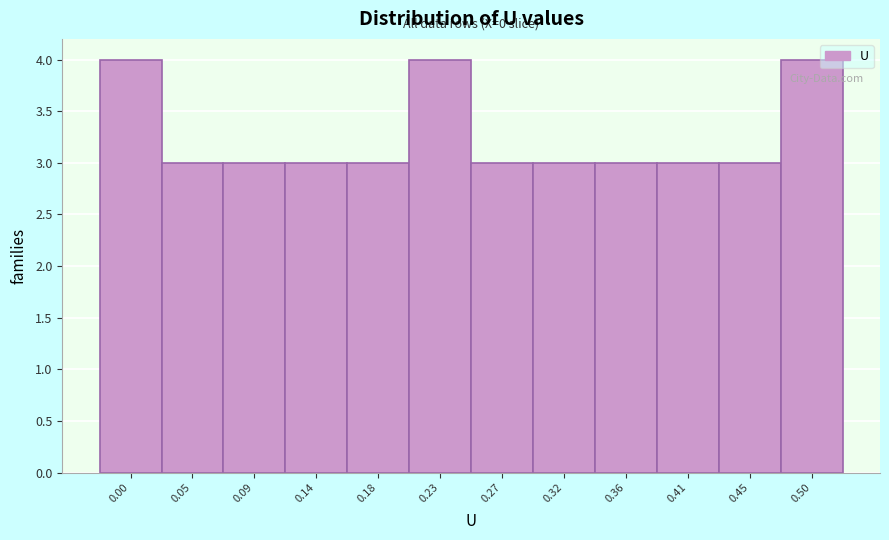

Reading left to right, extract all data points from this chart.

0.00=4	0.05=3	0.09=3	0.14=3	0.18=3	0.23=4	0.27=3	0.32=3	0.36=3	0.41=3	0.45=3	0.50=4